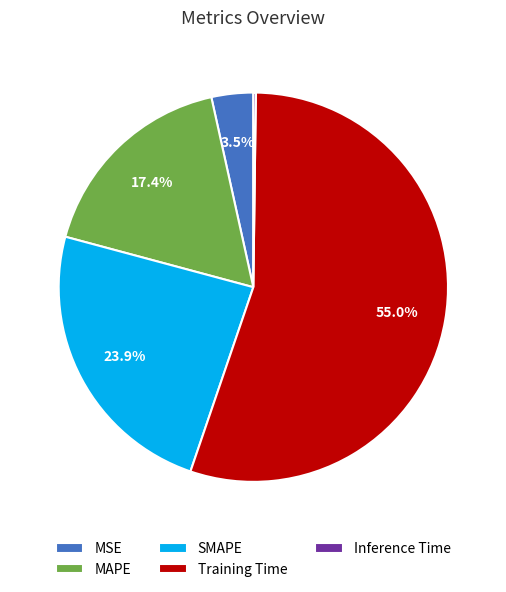

Which has a higher value, MAPE or Training Time?

Training Time